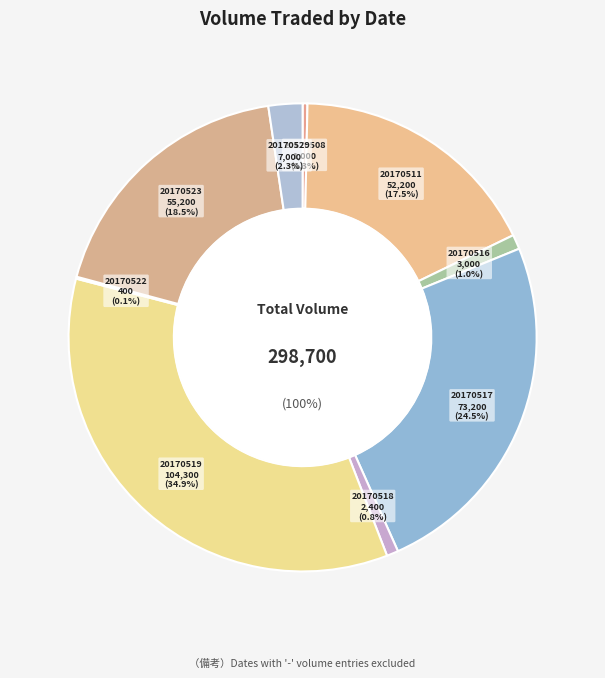

True or false: 20170511 accounts for 31% of the total.

False